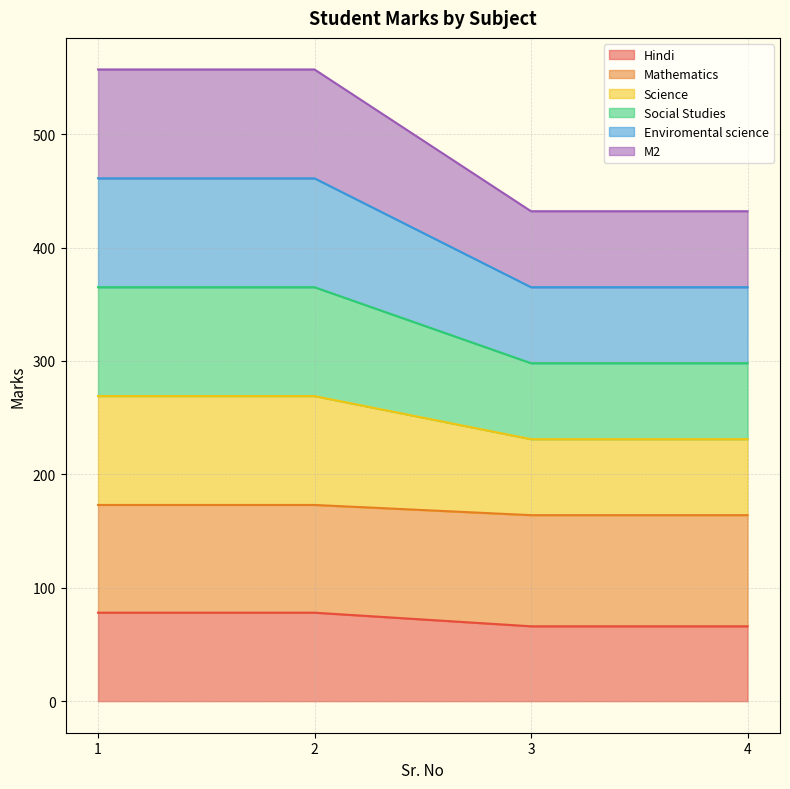

What are all the series names shown in the legend?

Hindi, Mathematics, Science, Social Studies, Enviromental science, M2